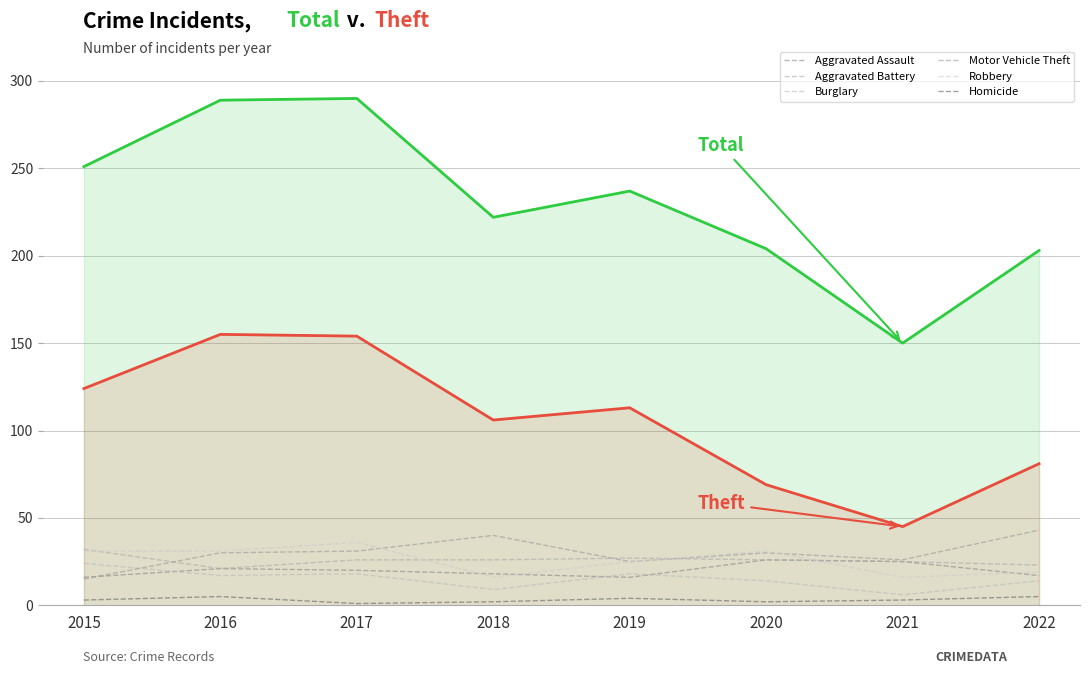

Does the chart display data point markers on the line(s)?

No